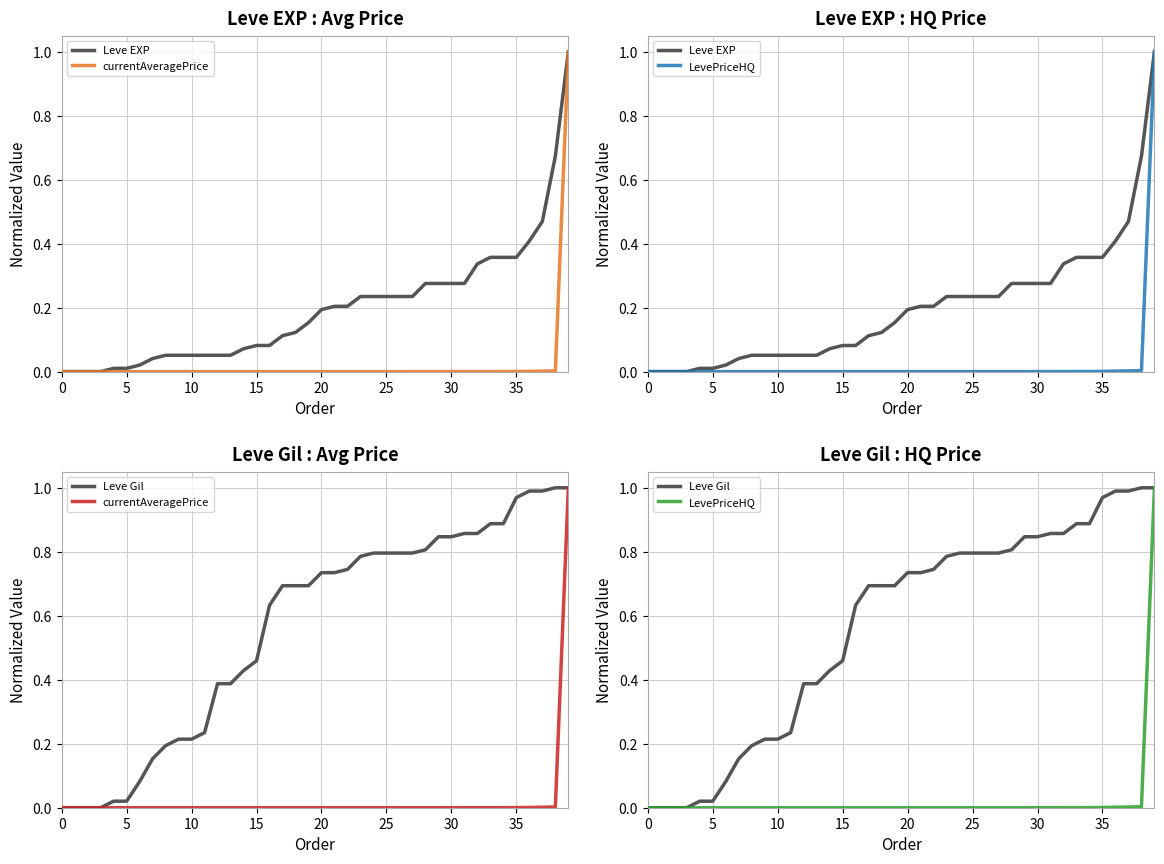

Which series has the largest range (max minus min)?

Leve EXP